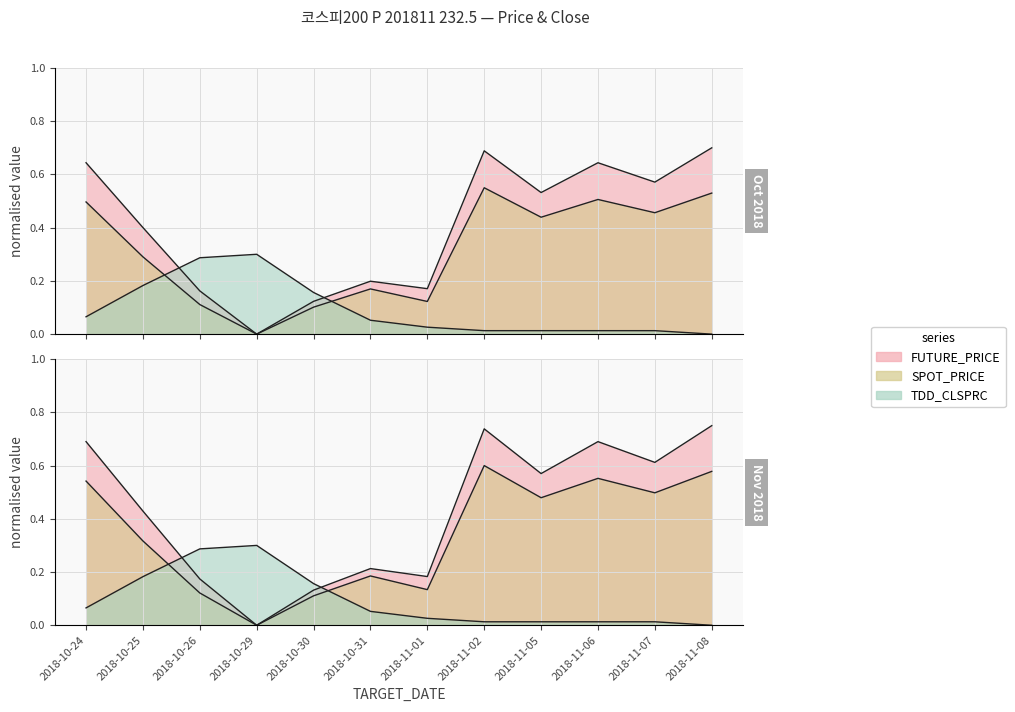

What is the total value across all series at 2018-11-08?

1.2